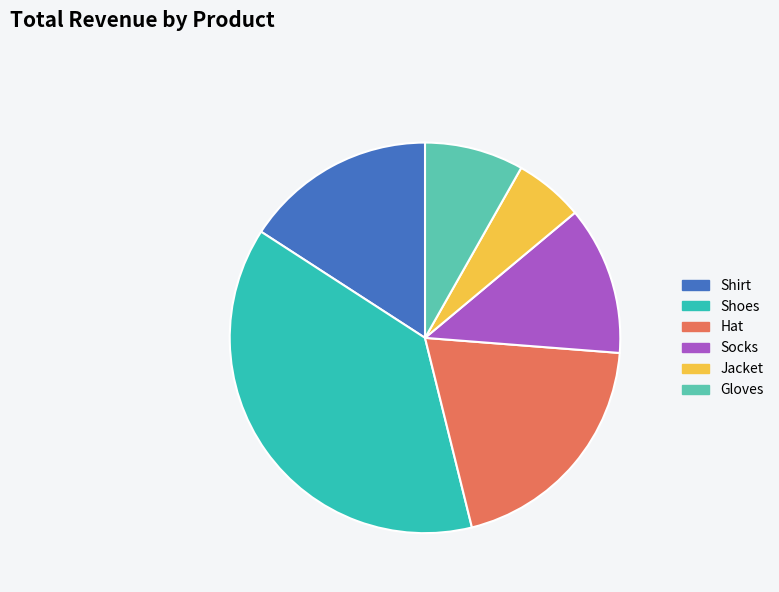

Which category has the smallest portion of the pie?

Jacket